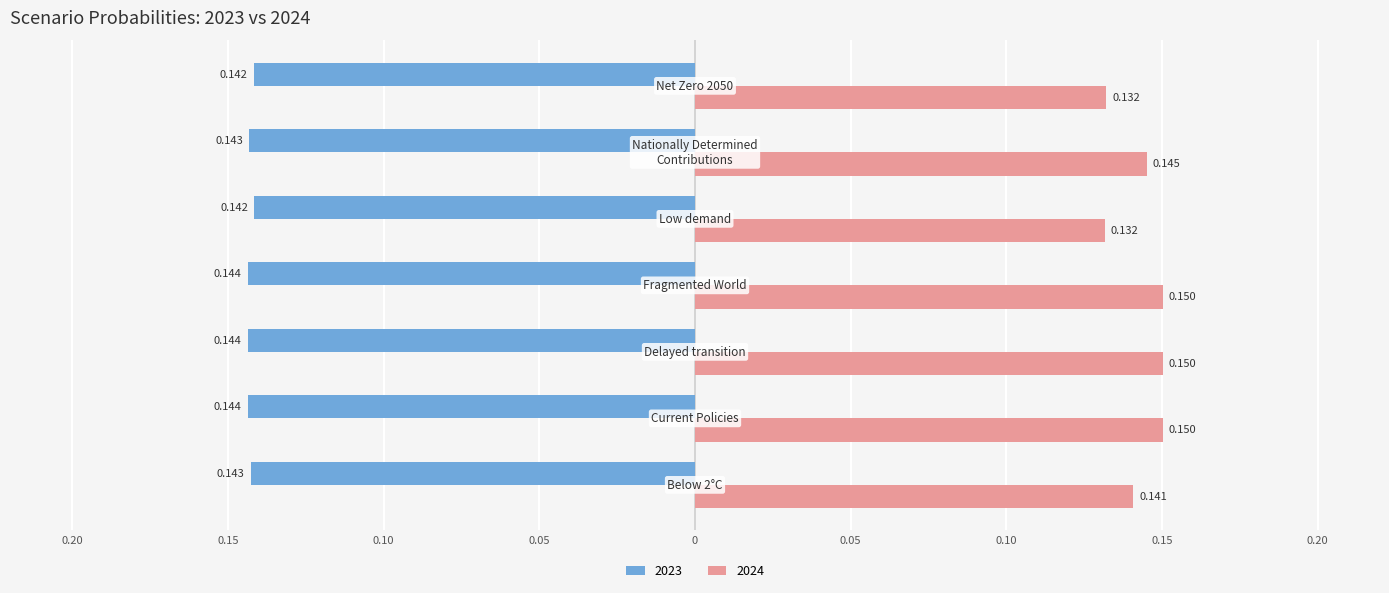

Which series has the largest range (max minus min)?

2024